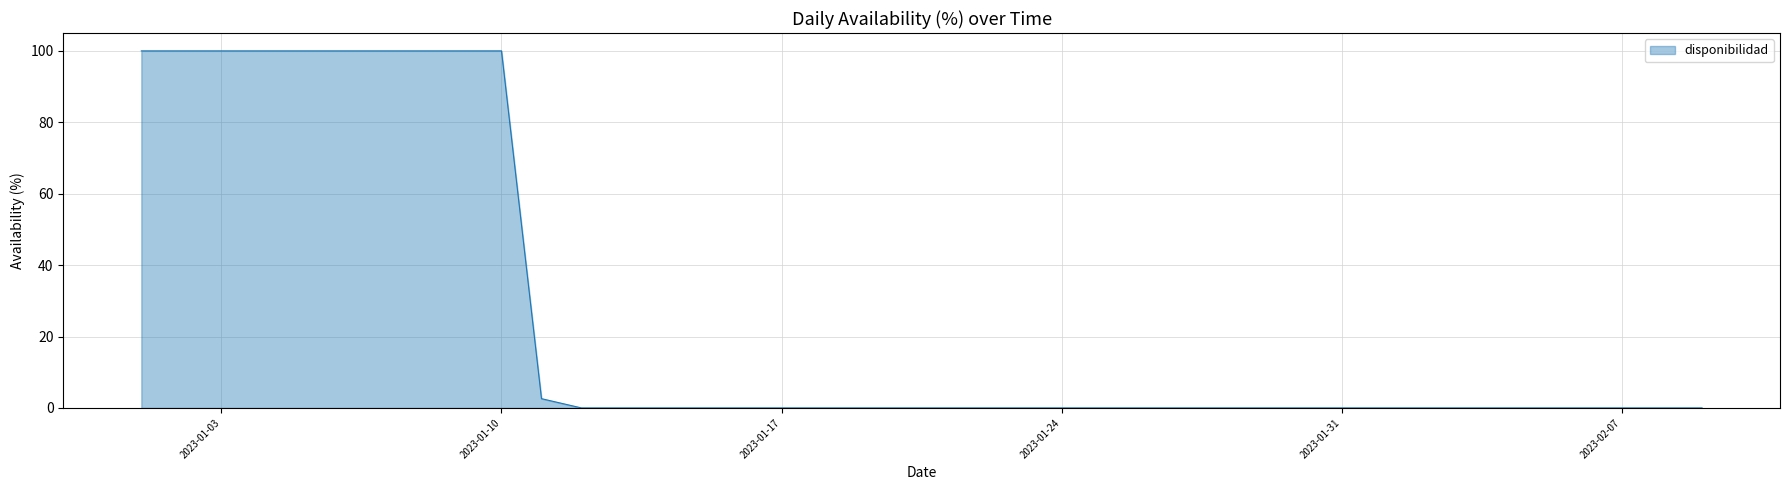

What is the maximum value shown in the chart?

100.0